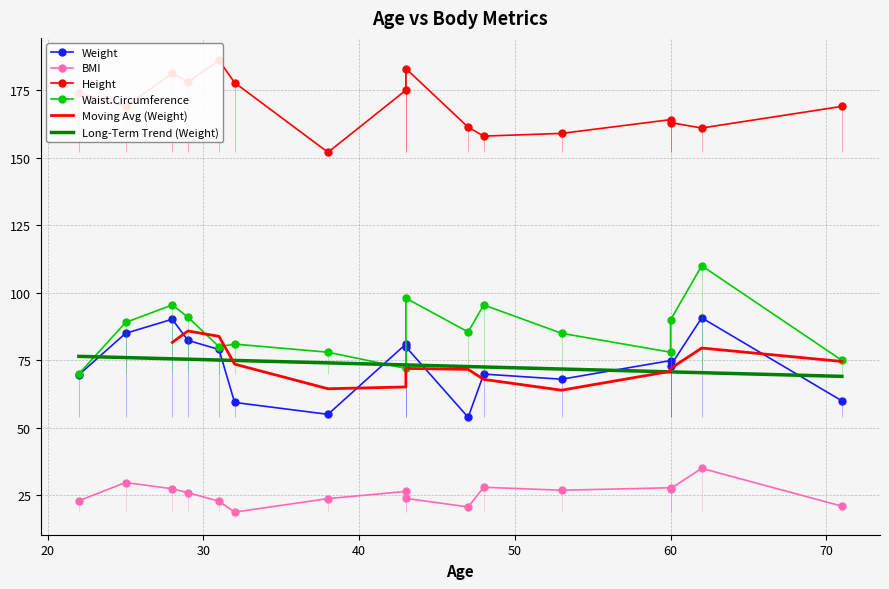

Read the BMI value at 48.

28.0